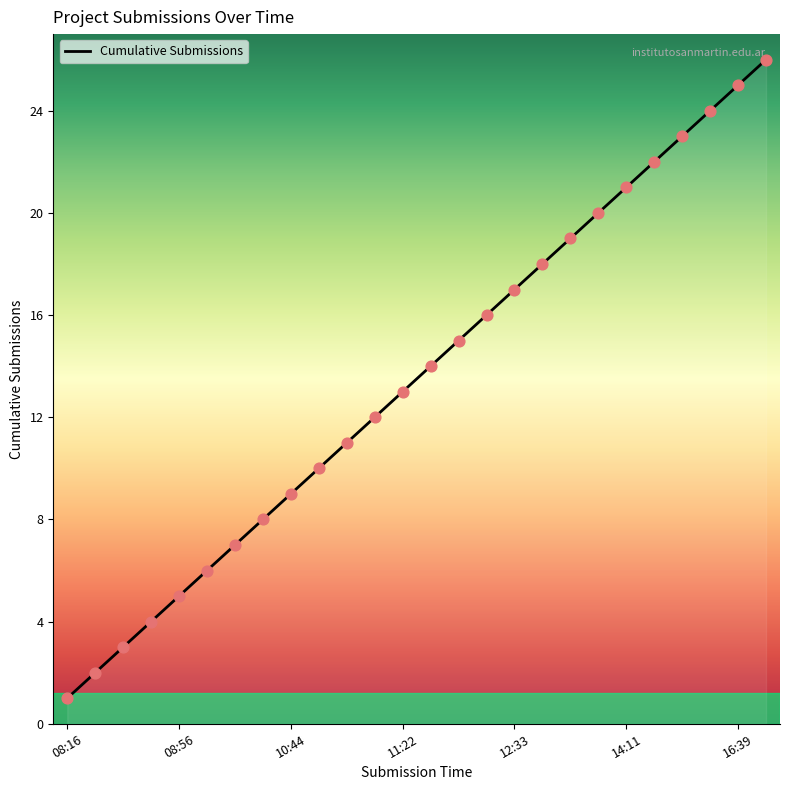

What is the difference between the maximum and minimum values?

25